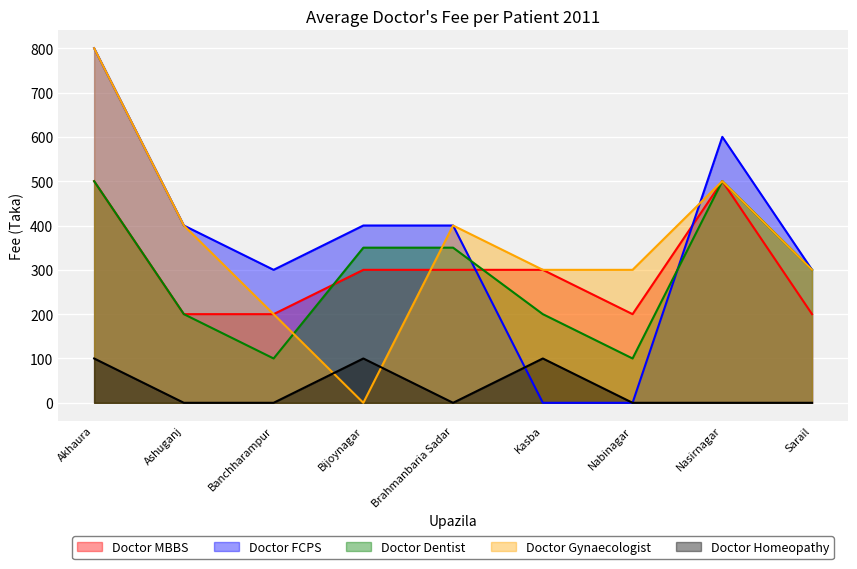

Reading right to left, what are all the values shown in this chart?

Doctor MBBS: 200	500	200	300	300	300	200	200	500
Doctor FCPS: 300	600	0	0	400	400	300	400	800
Doctor Dentist: 300	500	100	200	350	350	100	200	500
Doctor Gynaecologist: 300	500	300	300	400	0	200	400	800
Doctor Homeopathy: 0	0	0	100	0	100	0	0	100